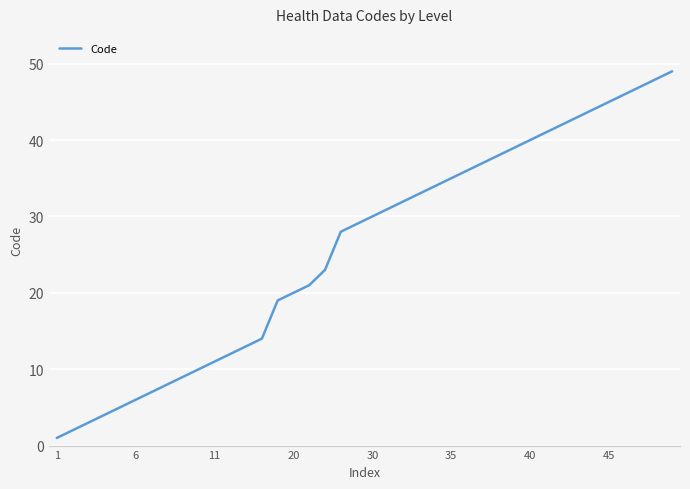

What is the greatest value displayed?

49